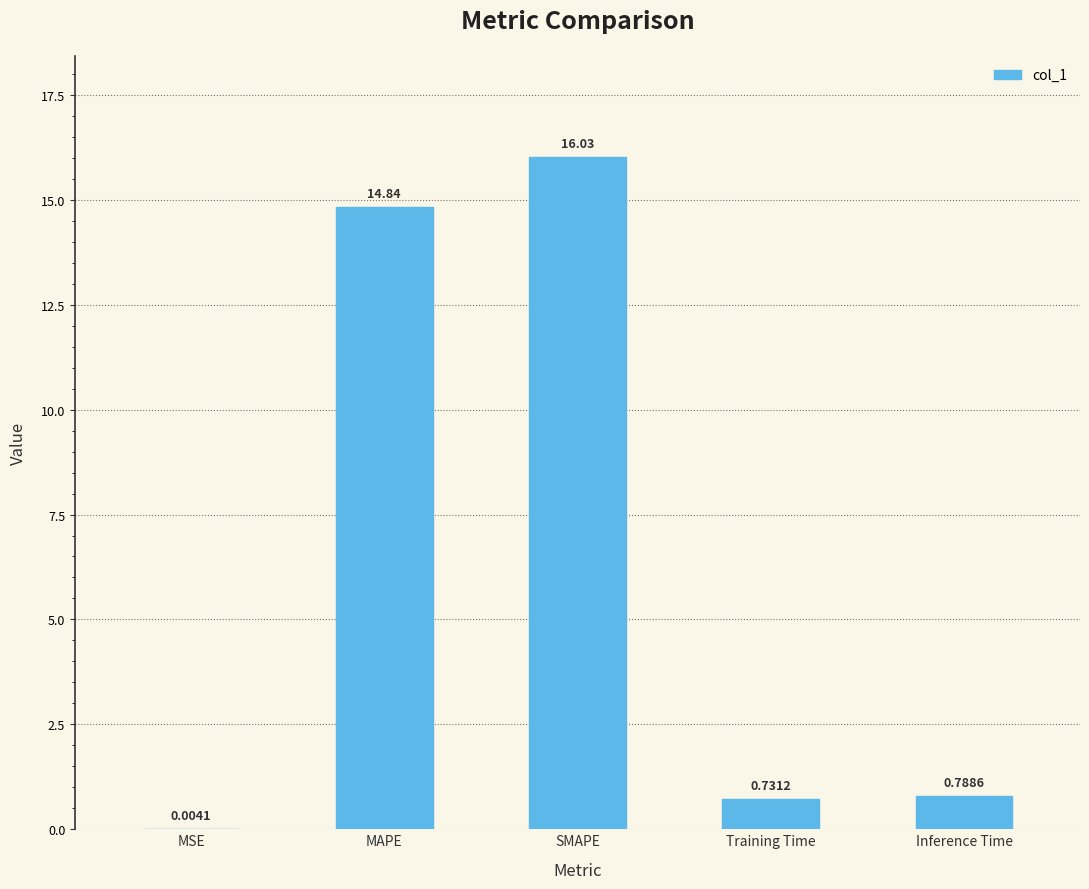

What is the sum of the values at MSE and SMAPE?

16.0